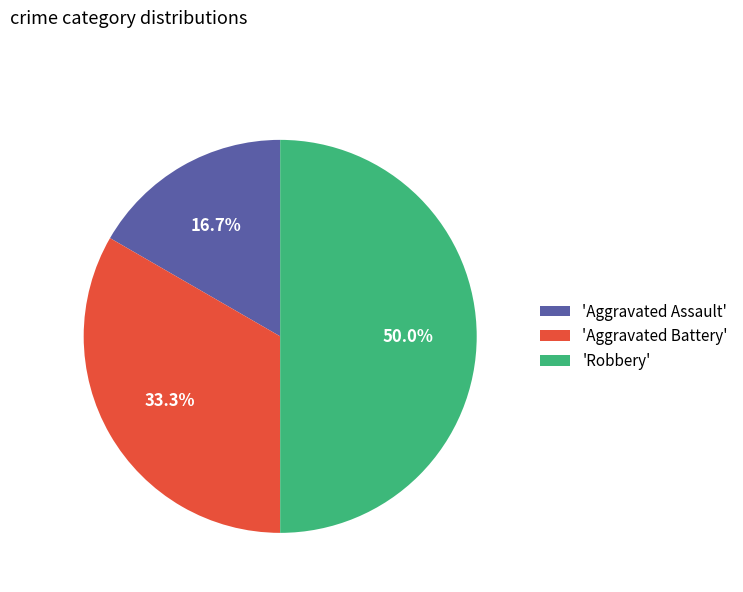

Which has a higher value, 'Aggravated Assault' or 'Robbery'?

'Robbery'